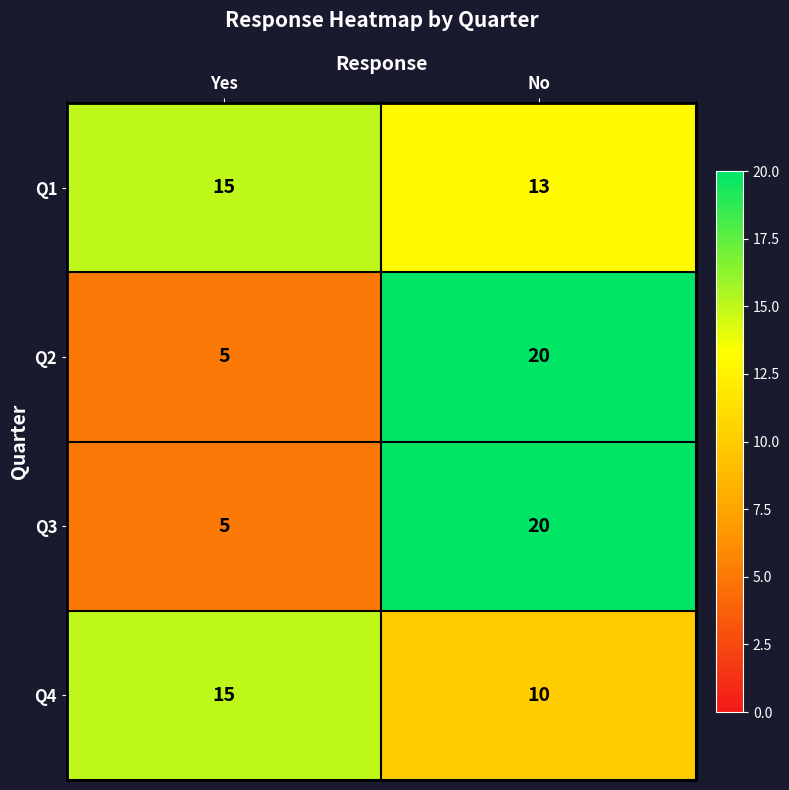

Is it true that Q1 equals 13 at No?

True